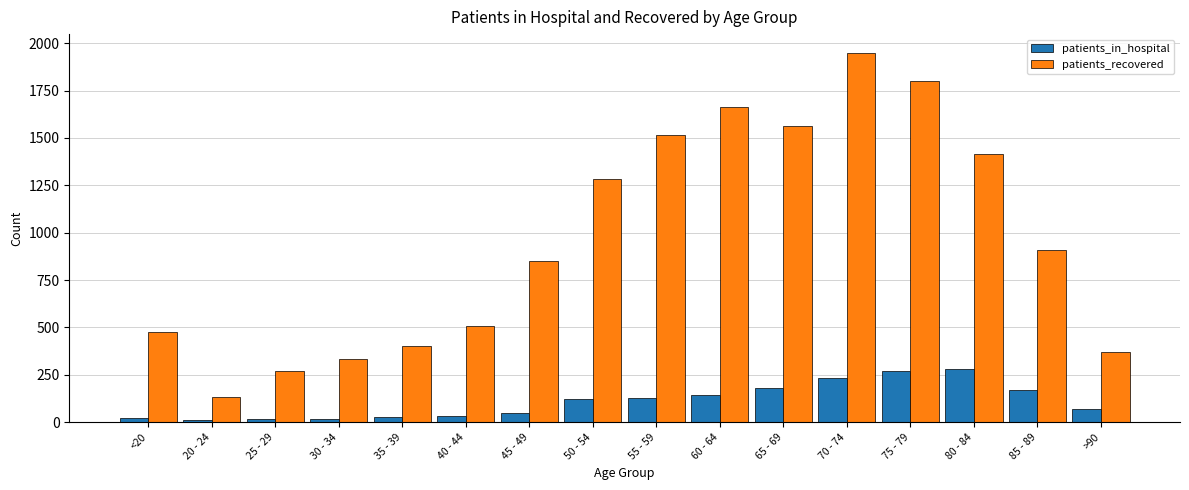

What is the average value of the patients_in_hospital series?

111